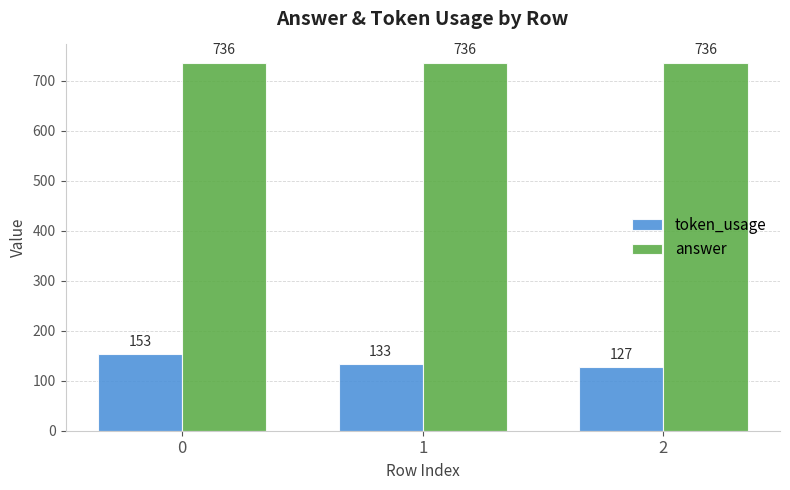

What is the value of the token_usage bar at the 1st from the left?

153